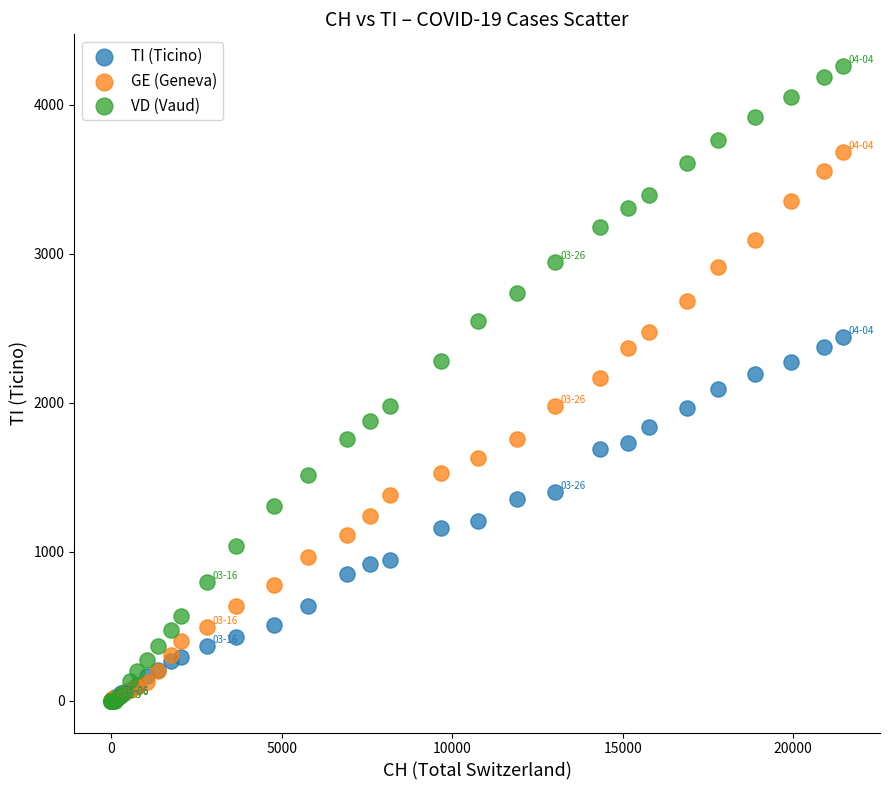

What are all the series names shown in the legend?

TI (Ticino), GE (Geneva), VD (Vaud)